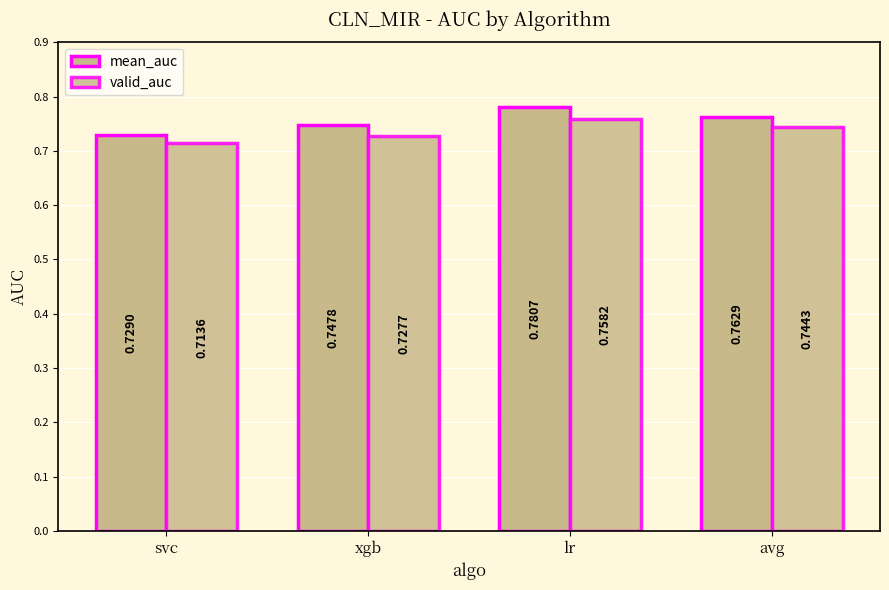

Which series has the largest range (max minus min)?

mean_auc